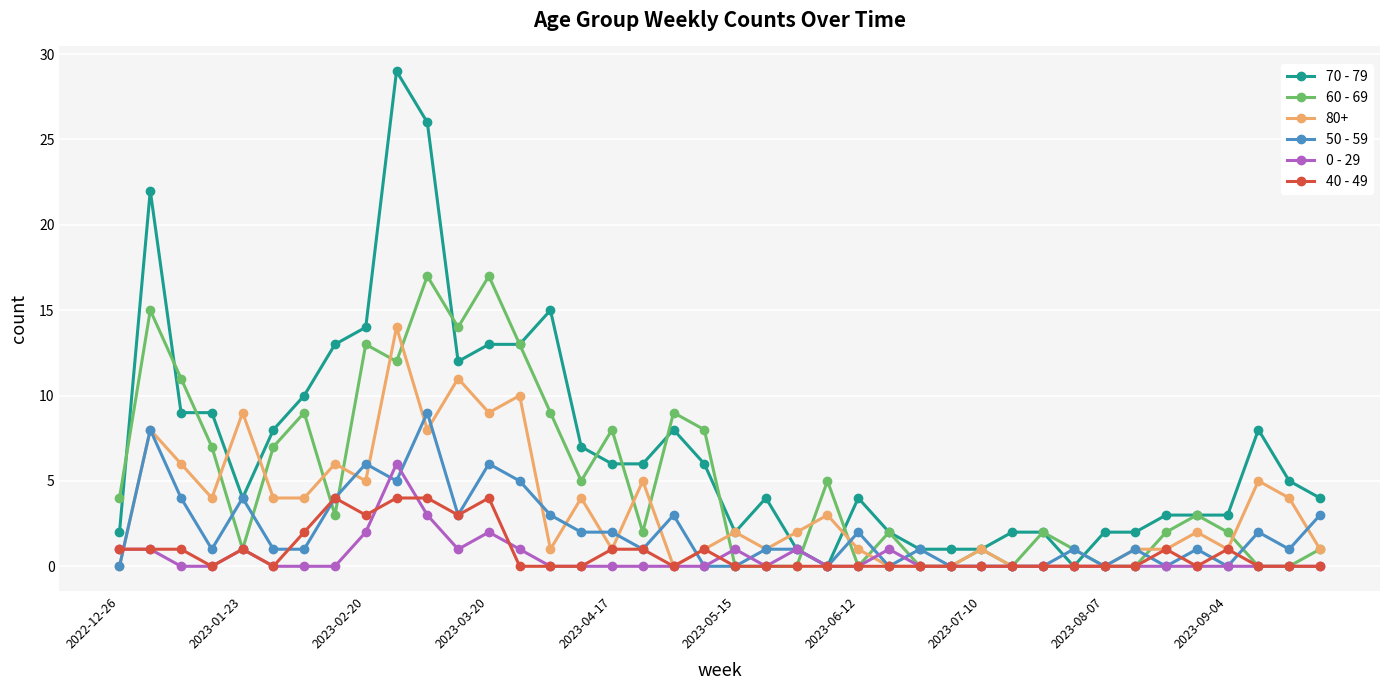

Rank the series by their maximum value, from highest to lowest.

70 - 79, 60 - 69, 80+, 50 - 59, 0 - 29, 40 - 49